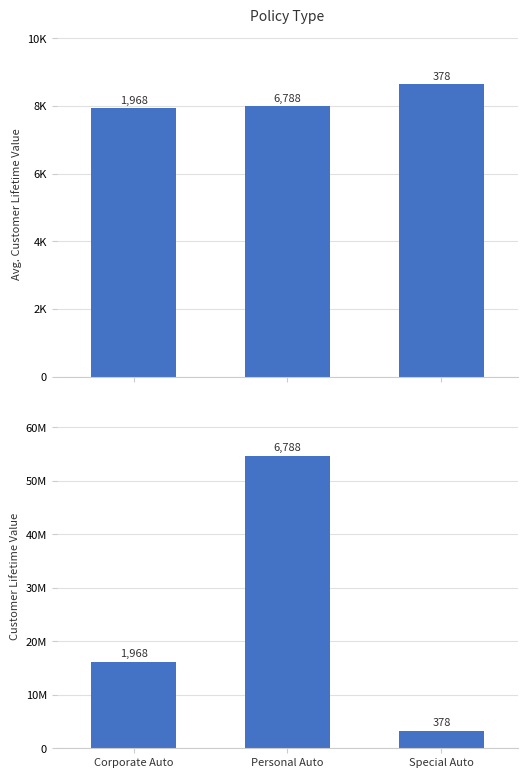

How many data points in Customer Lifetime Value are less than 16120320?

1